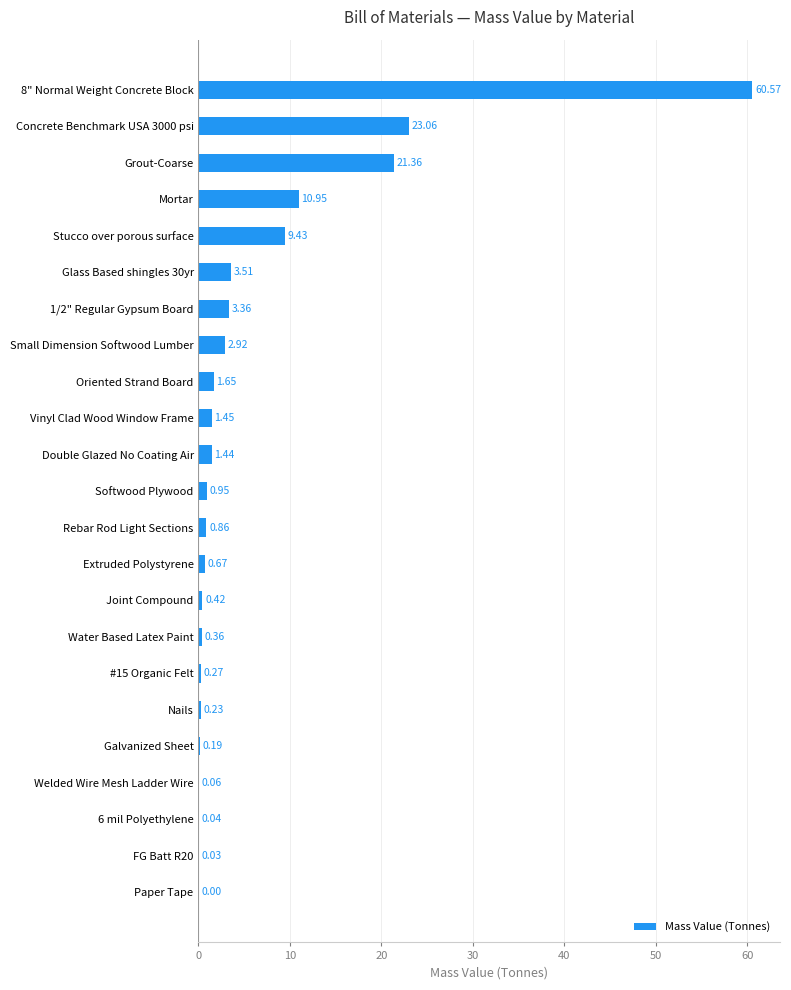

What is the change in value from Double Glazed No Coating Air to Softwood Plywood?

-0.5